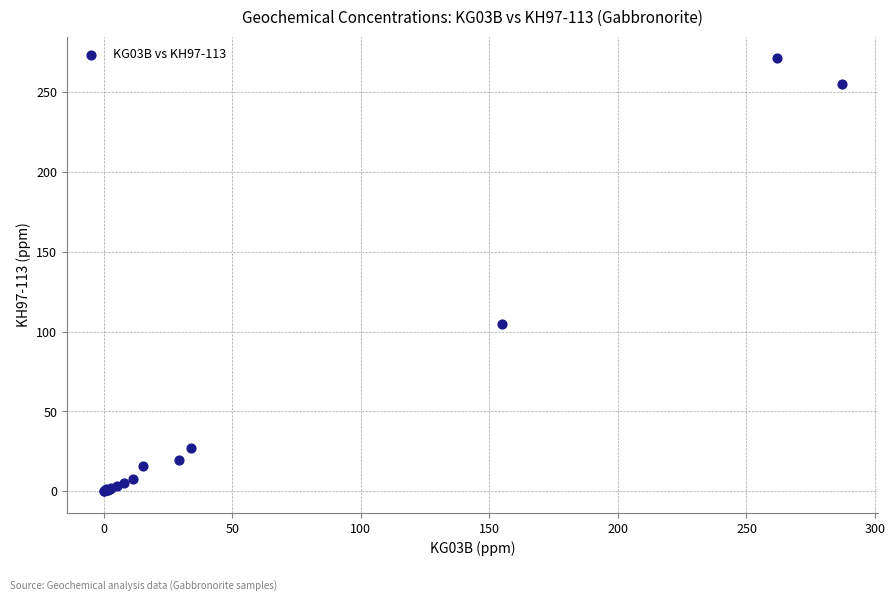

What Y value in the scatter plot is closest to 135?

105.0